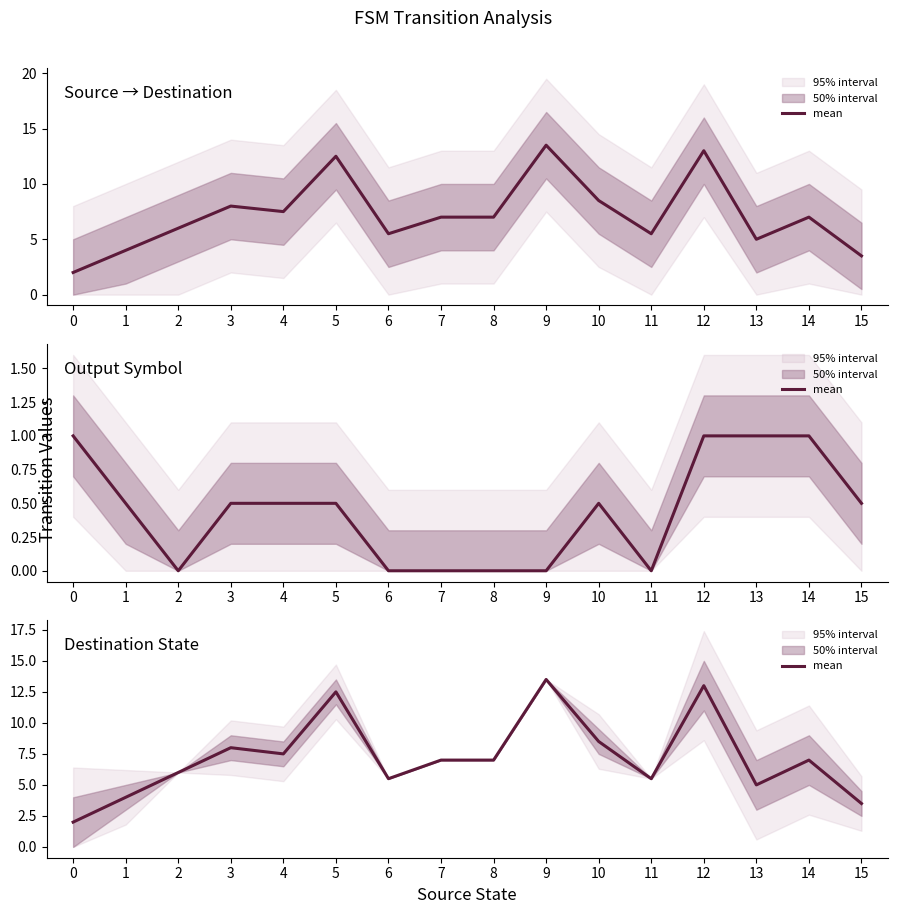

Count the number of values greater than 7.

6